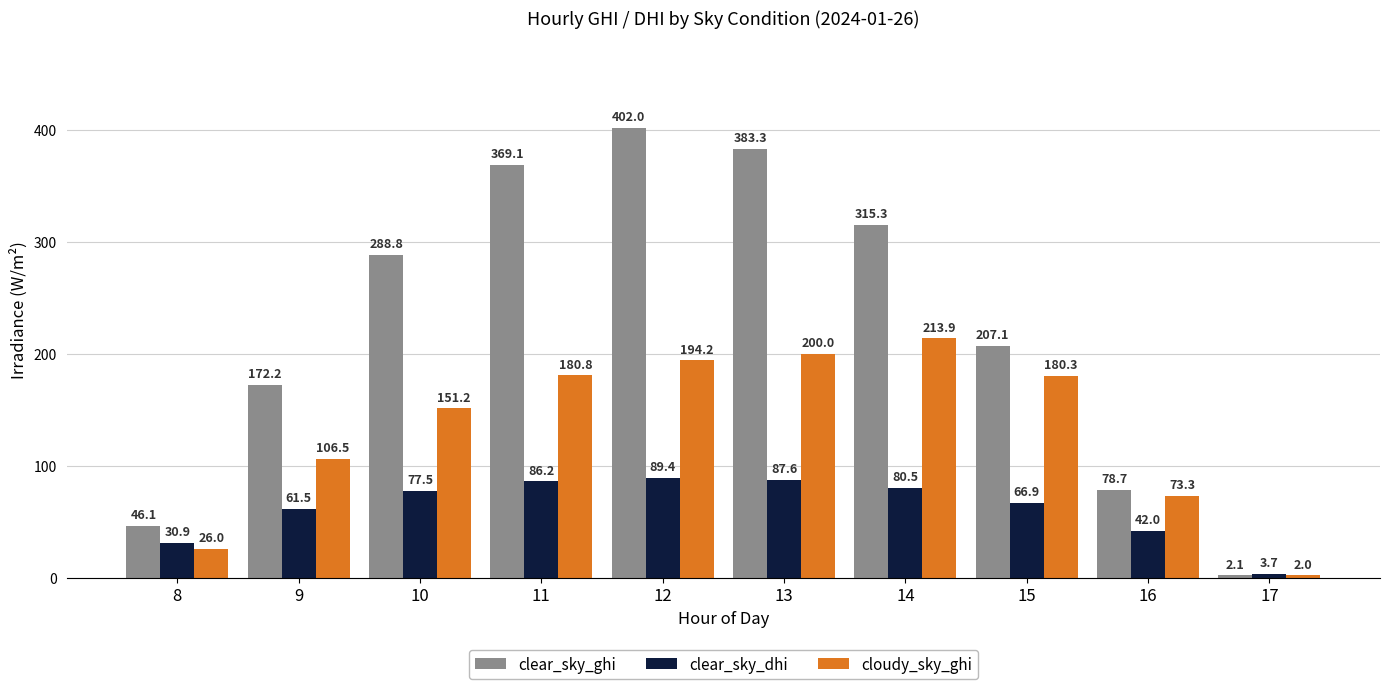

Which label corresponds to the smallest value in the chart?

17